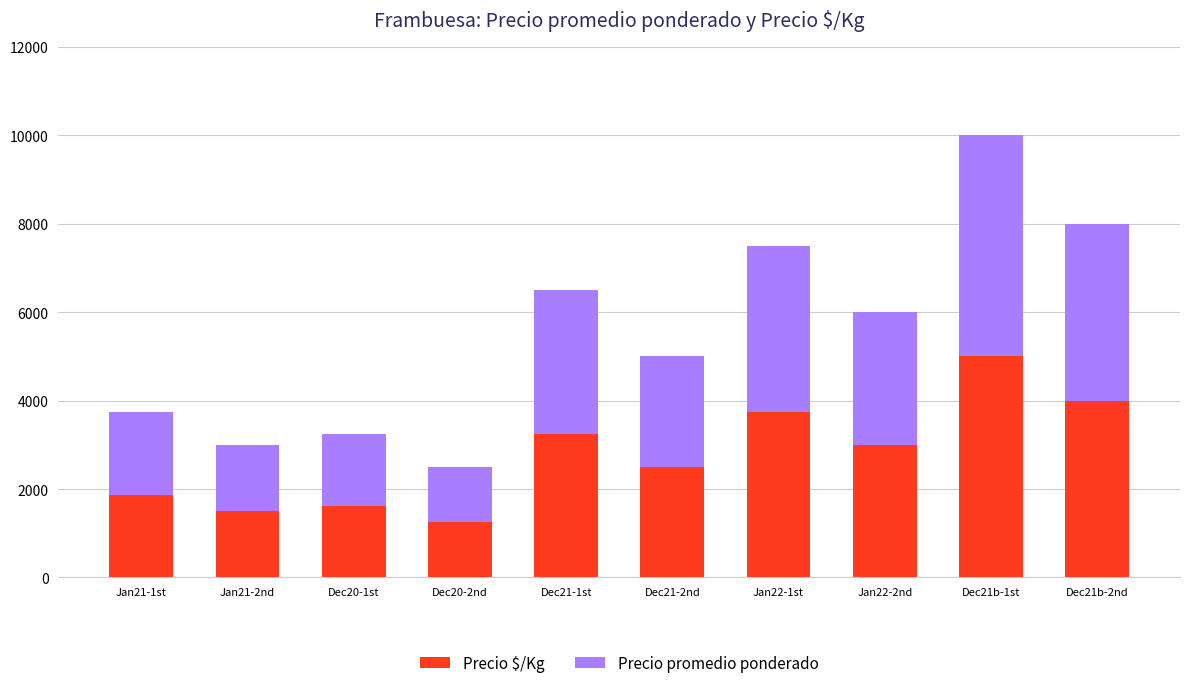

Reading right to left, transcribe the values for Precio $/Kg.

4000	5000	3000	3750	2500	3250	1250	1625	1500	1875